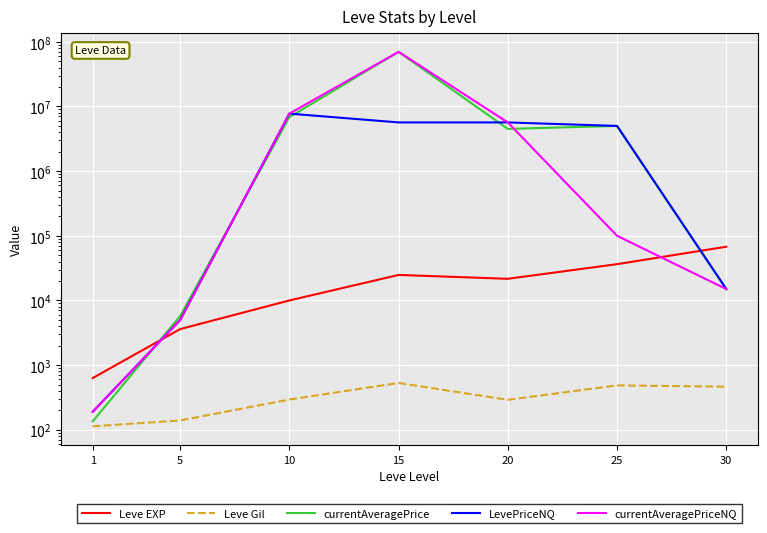

At how many categories does at least one series exceed 62871810?

1